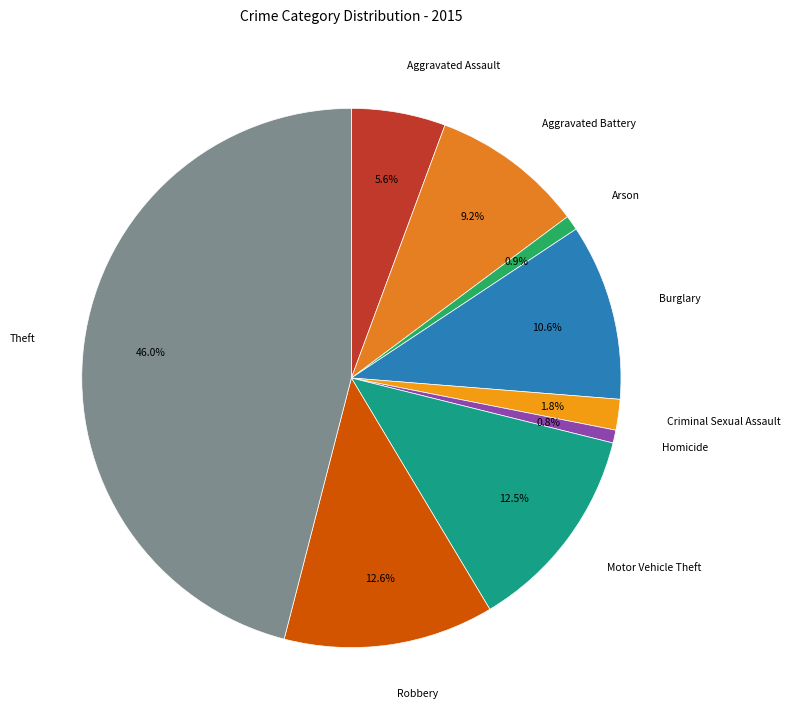

What percentage is NOT represented by Theft?

54.0%